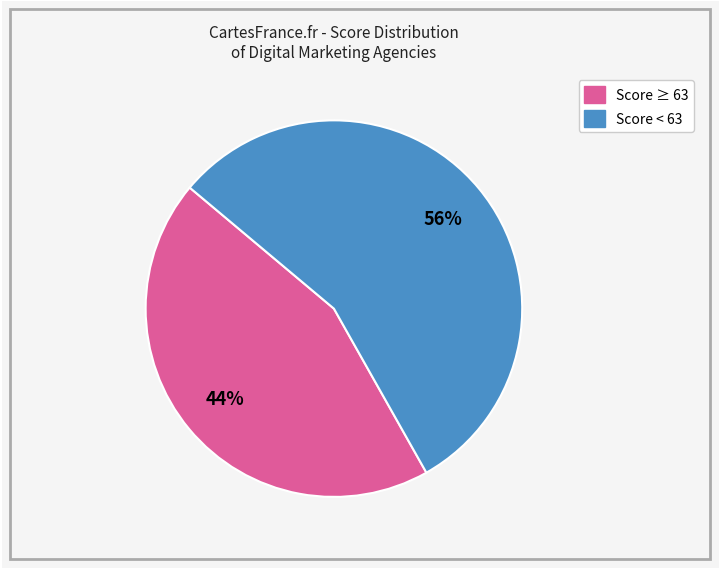

To the nearest percent, what is the average slice percentage?

50%